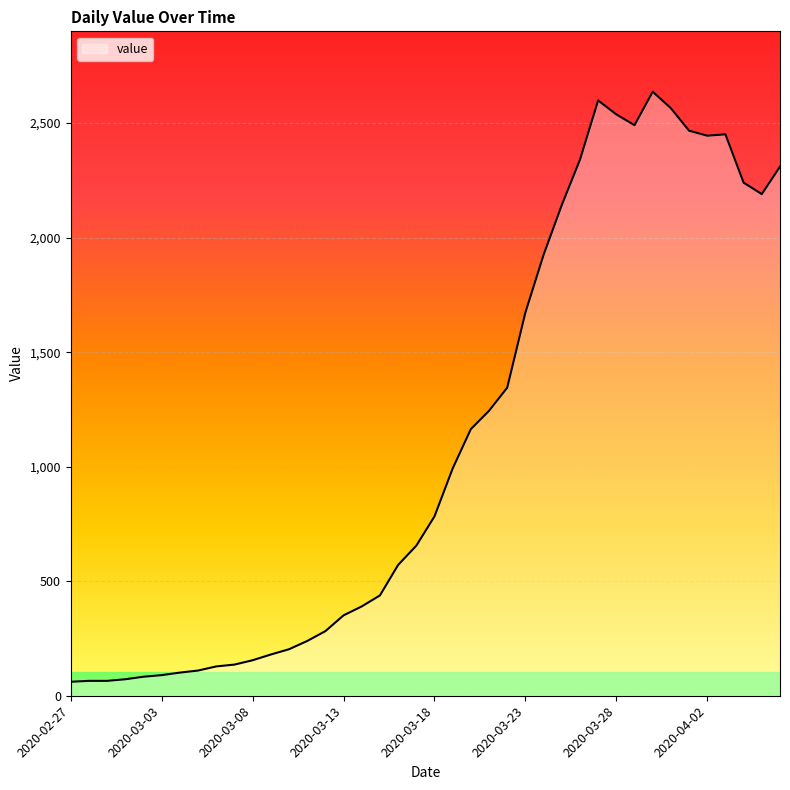

What is the maximum value shown in the chart?

2637